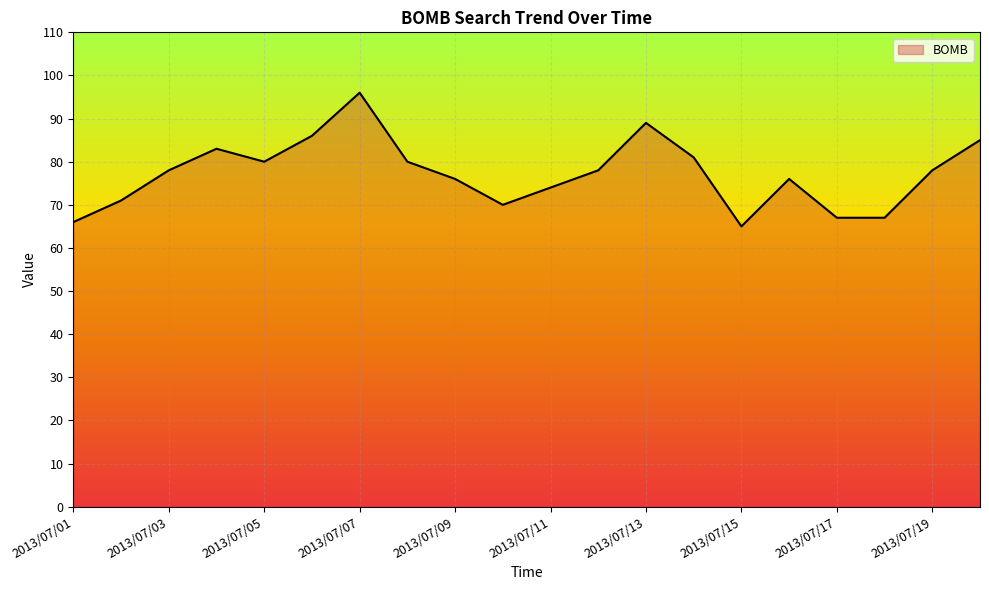

What is the smallest value displayed?

65